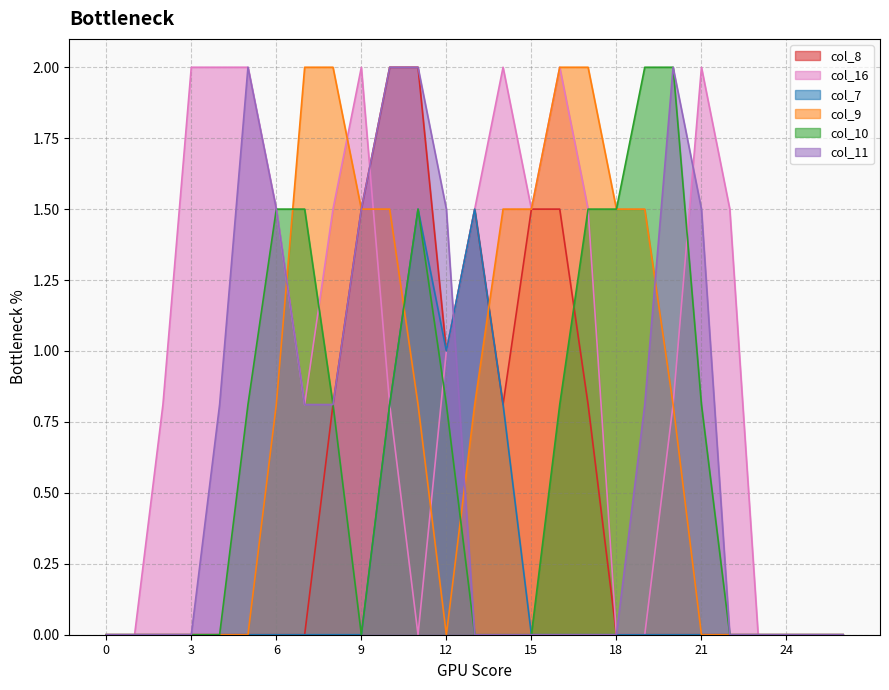

What is the maximum value shown in the chart?

2.0